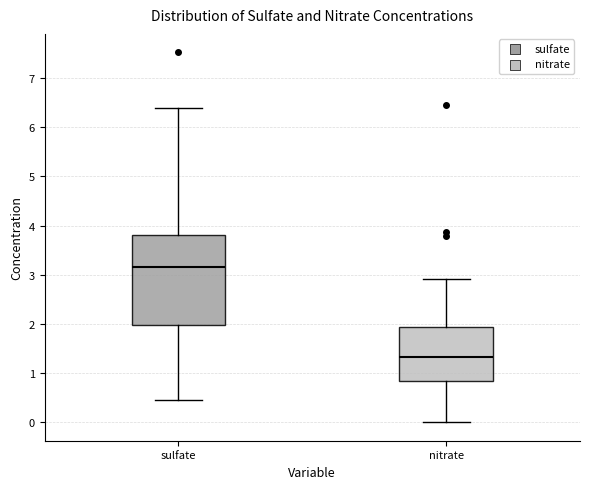

Reading left to right, read every box against the y-axis: the position of its median line, the range the box covers, and the ends of its whiskers. The values are not printed on the chart, so give them approximately, as read against the axis.

sulfate: median 3.2, box 2.0 to 3.8, whiskers 0.4 to 6.4
nitrate: median 1.3, box 0.8 to 1.9, whiskers 0.0 to 2.9